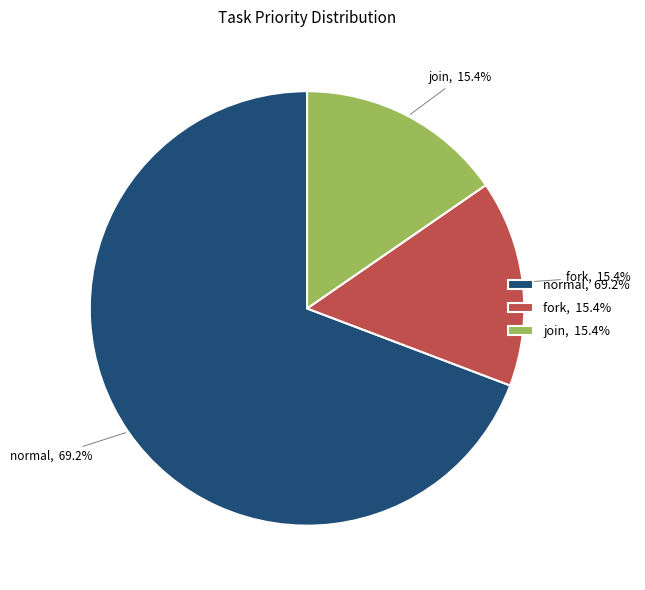

Which slice is the largest?

normal